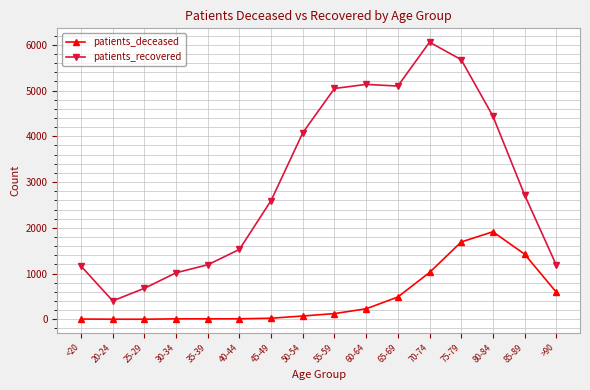

What is the maximum value for patients_deceased?

1914